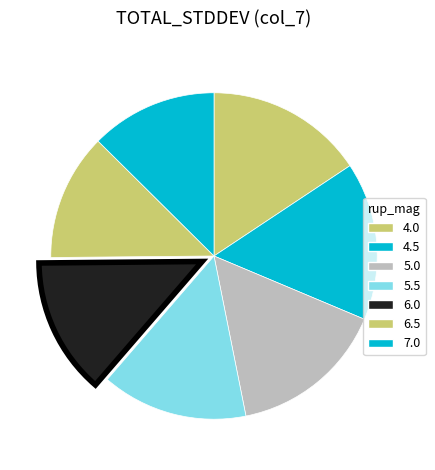

To the nearest percent, what is the difference between the 5.5 and 6.5 slice percentages?

2%